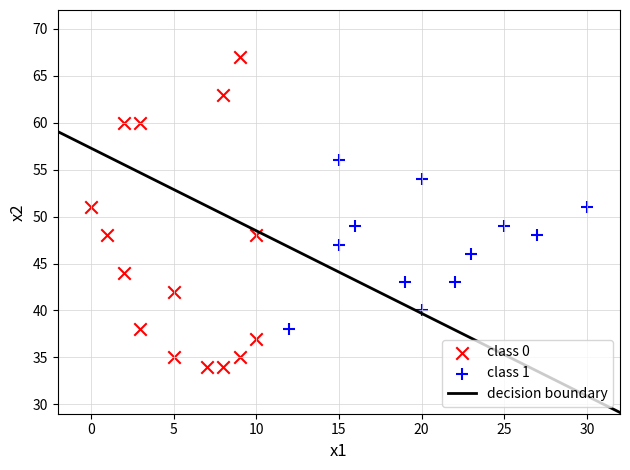

Which series reaches the minimum Y coordinate?

class 0